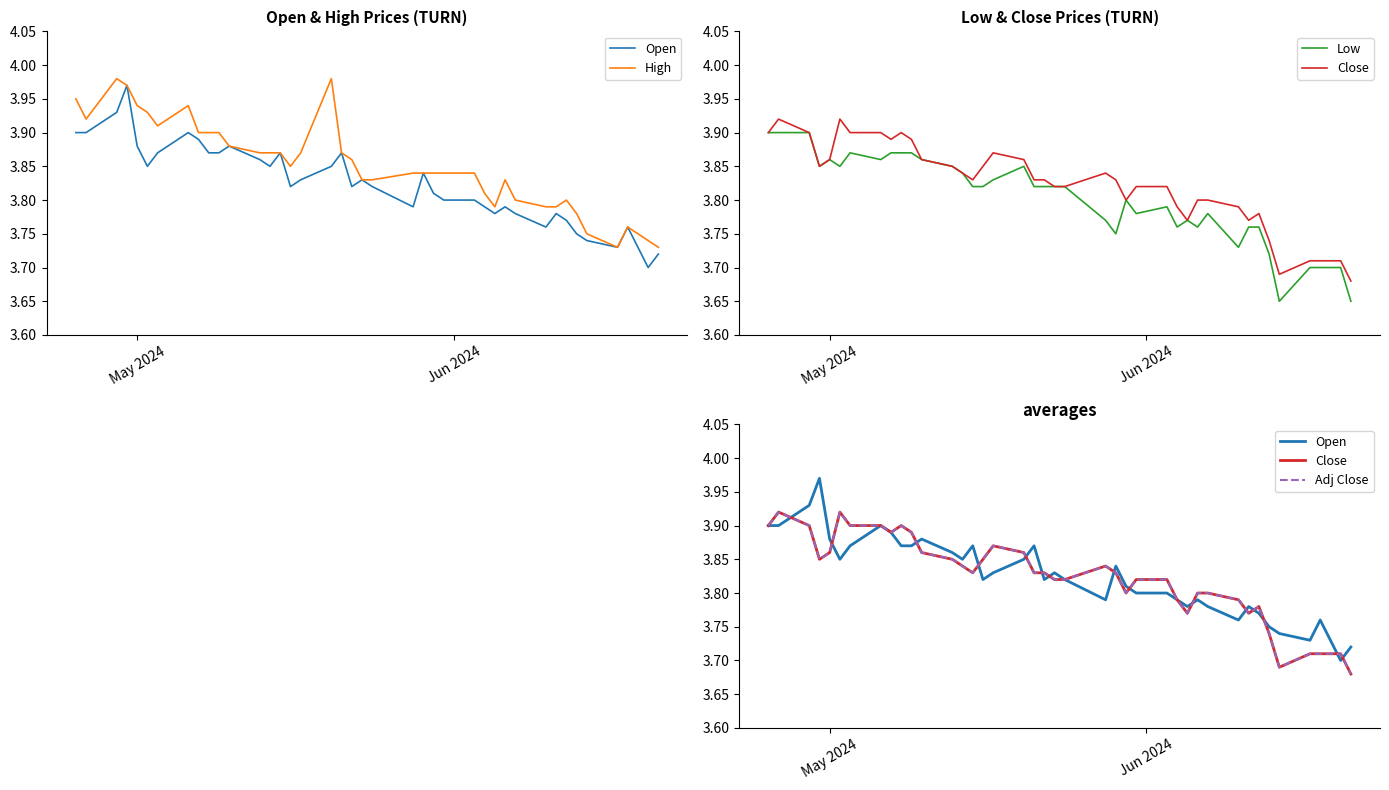

At how many categories does at least one series exceed 3?

40